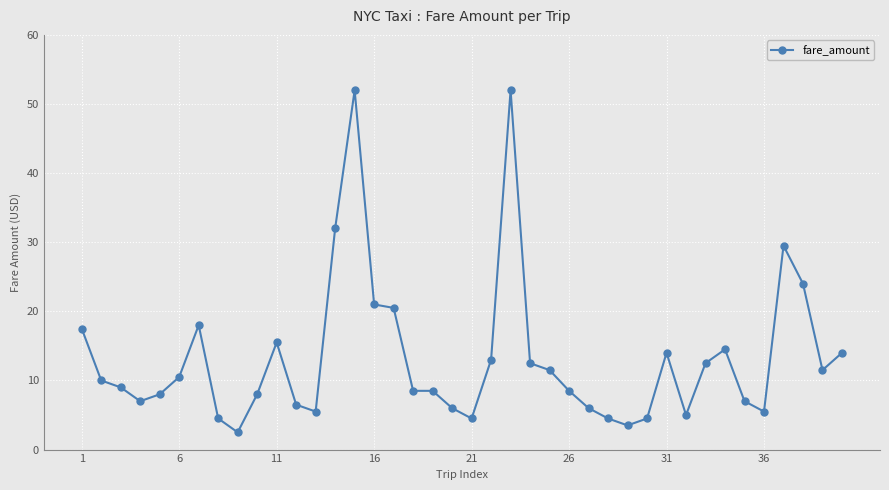

How many categories are shown in the chart?

40